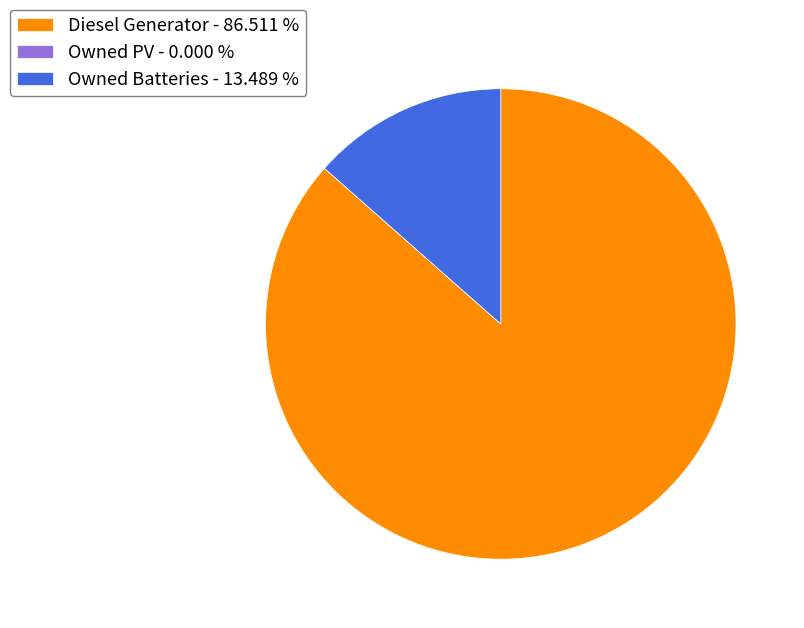

Which slice is the largest?

Diesel Generator